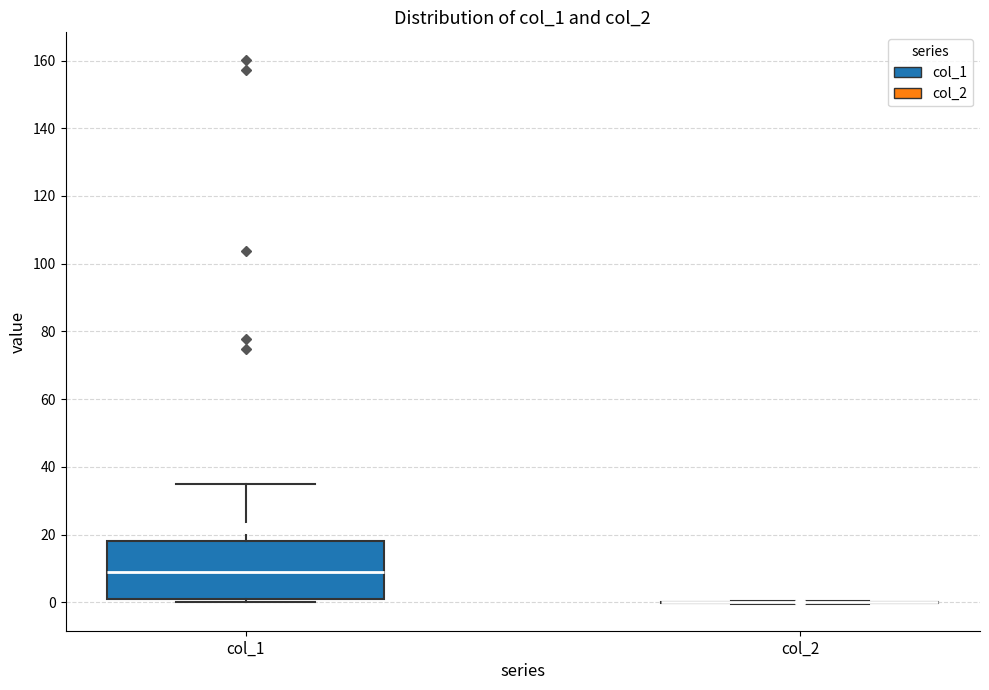

Where does the median line of the box for col_1 sit on the y-axis? The values are not printed on the chart, so give them approximately, as read against the axis.

8